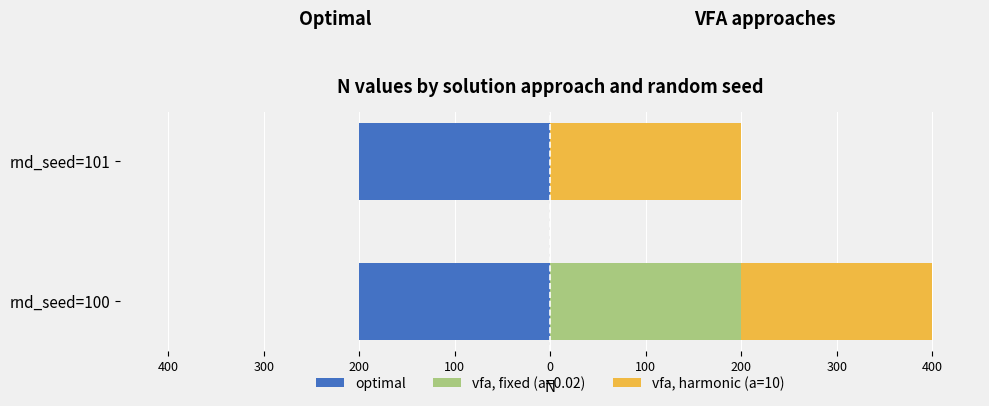

Read the vfa, harmonic (a=10) value at rnd_seed=101.

200.0